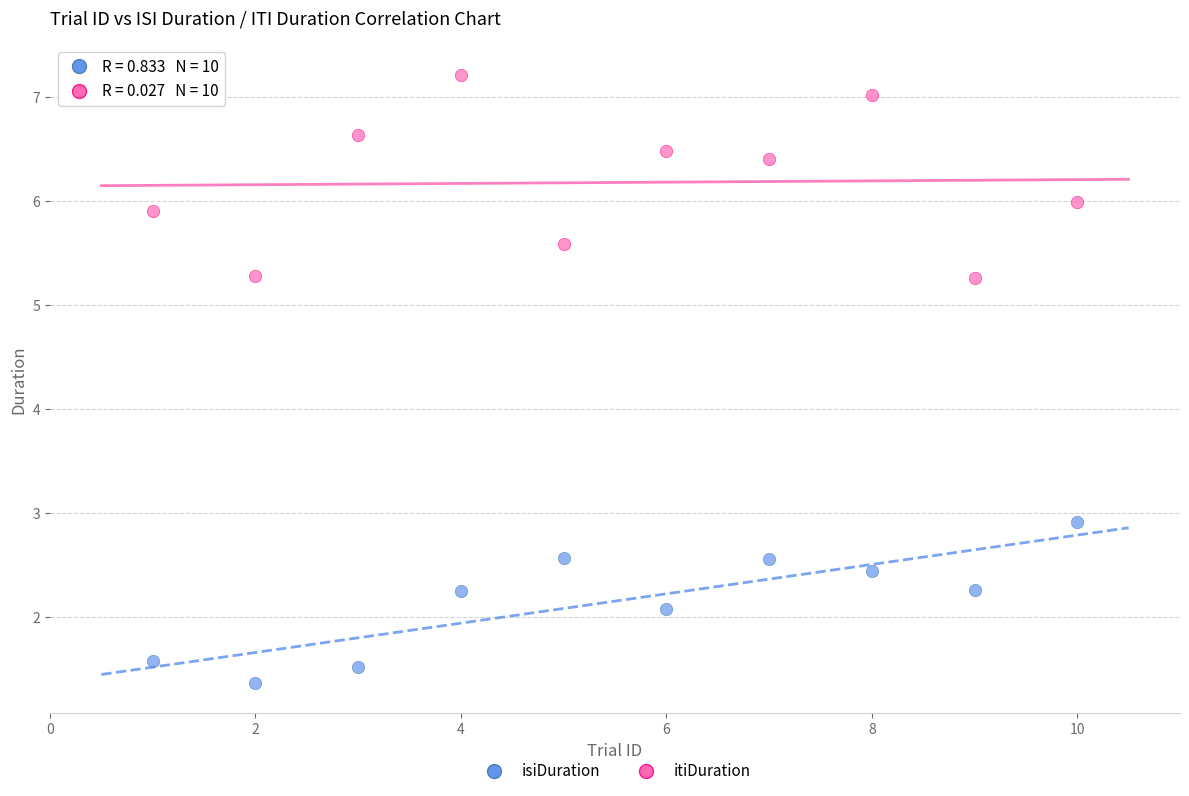

Which series reaches the maximum Y coordinate?

itiDuration